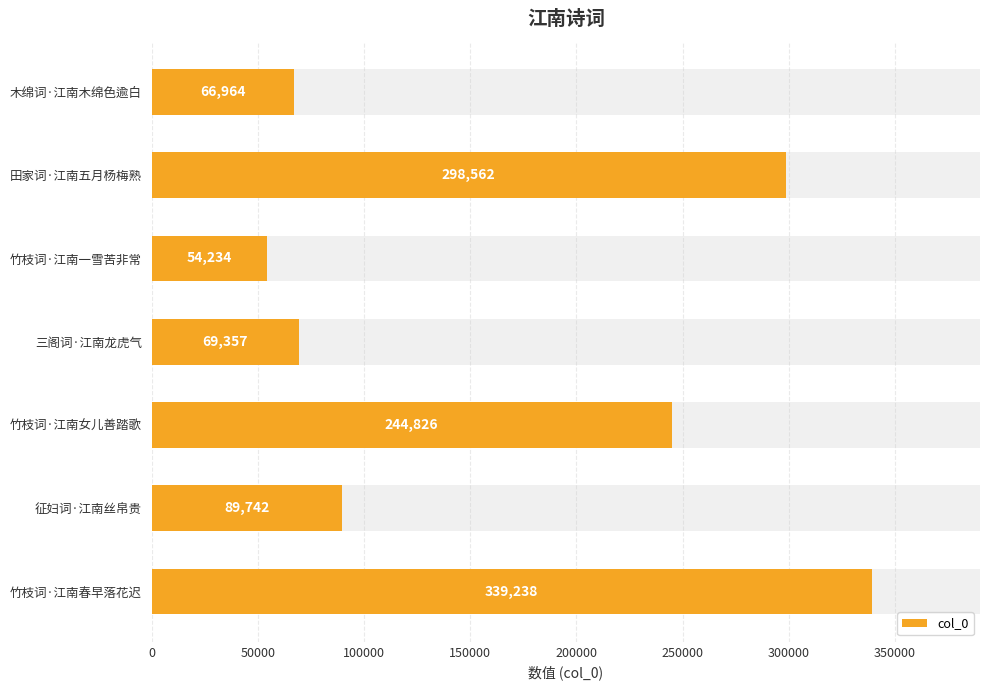

What is the greatest value displayed?

339238